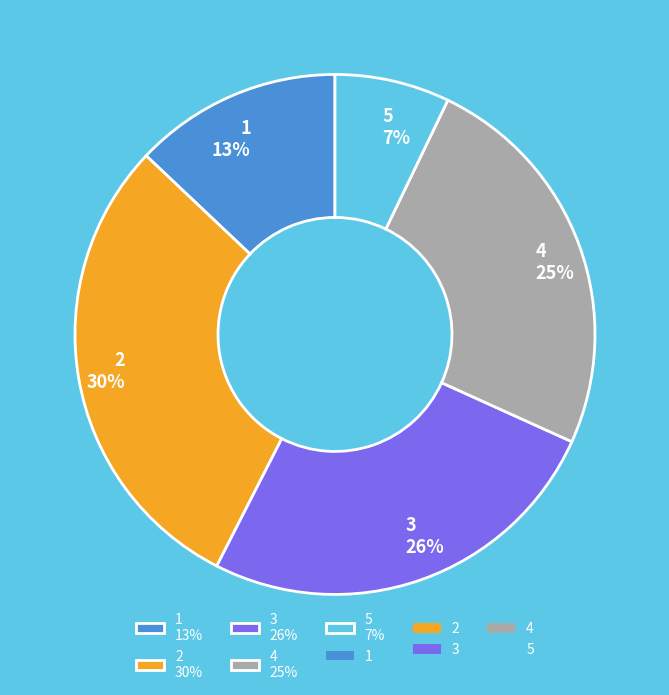

Is it true that 1 is 19% of the pie?

False